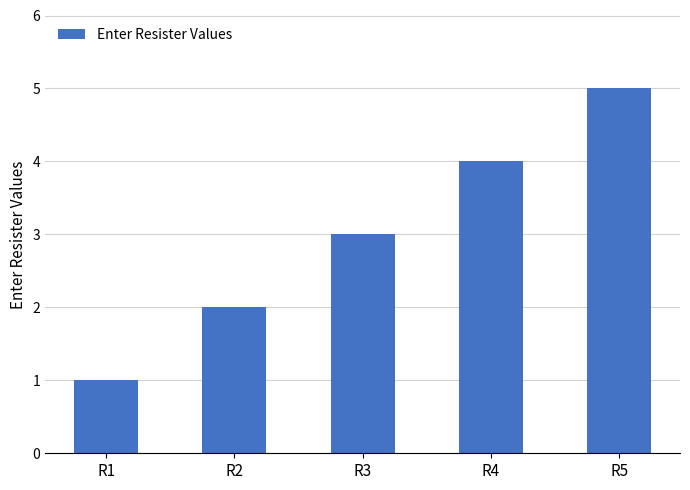

What is the approximate value at R1?

1